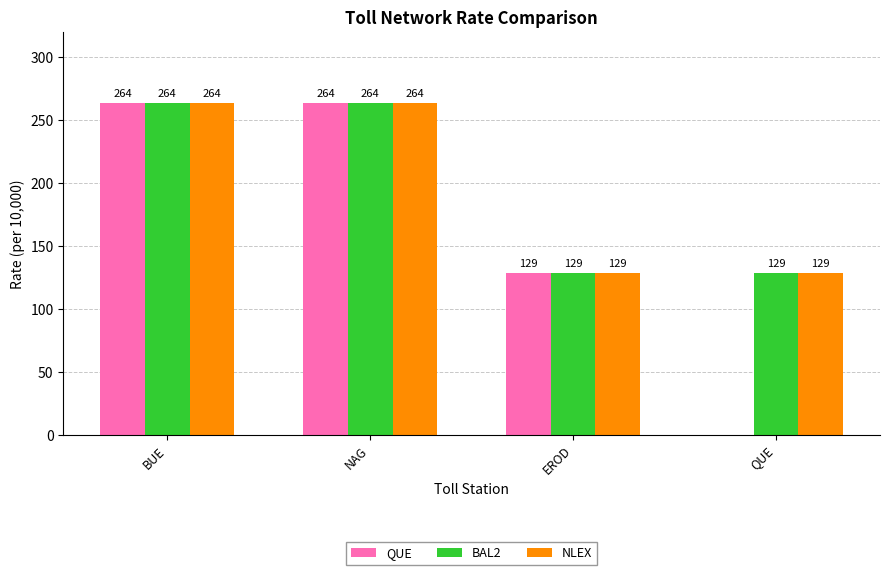

The NLEX series shows 264 at BUE. True or false?

True